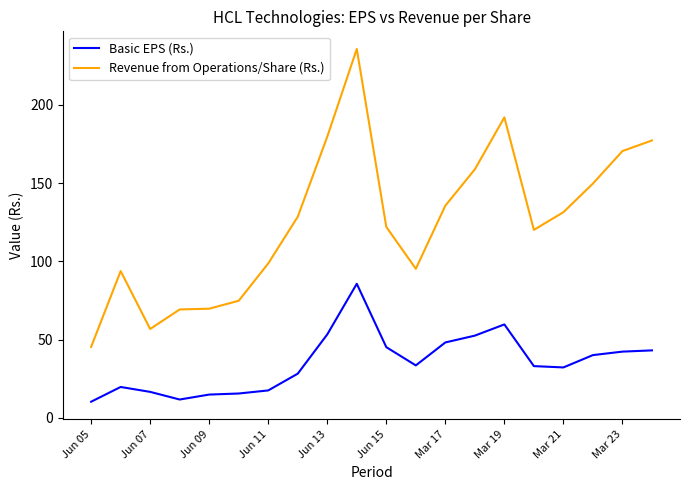

List the series in order of their peak value, lowest first.

Basic EPS (Rs.), Revenue from Operations/Share (Rs.)